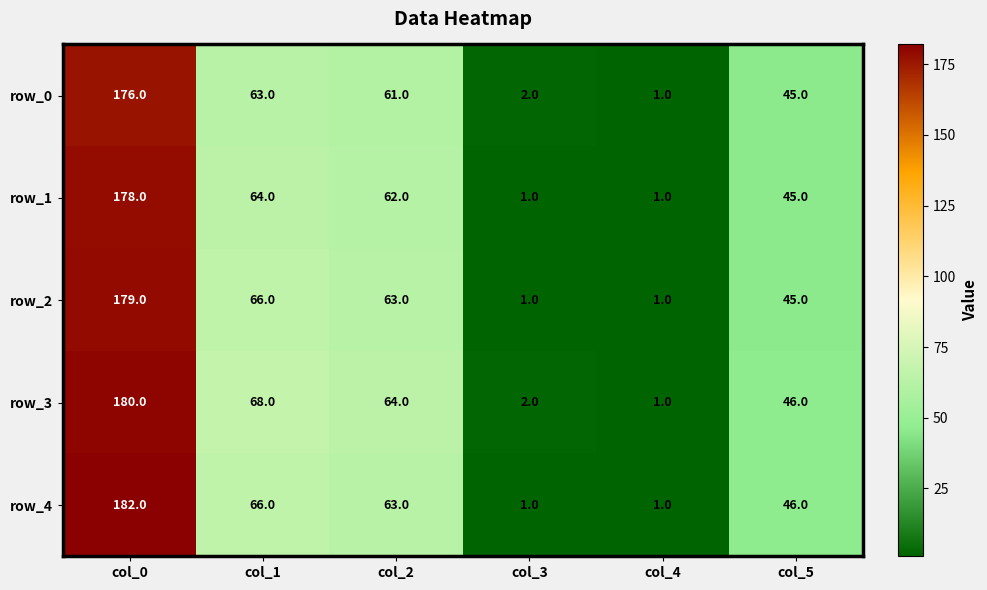

What is the total value across all series at col_3?

7